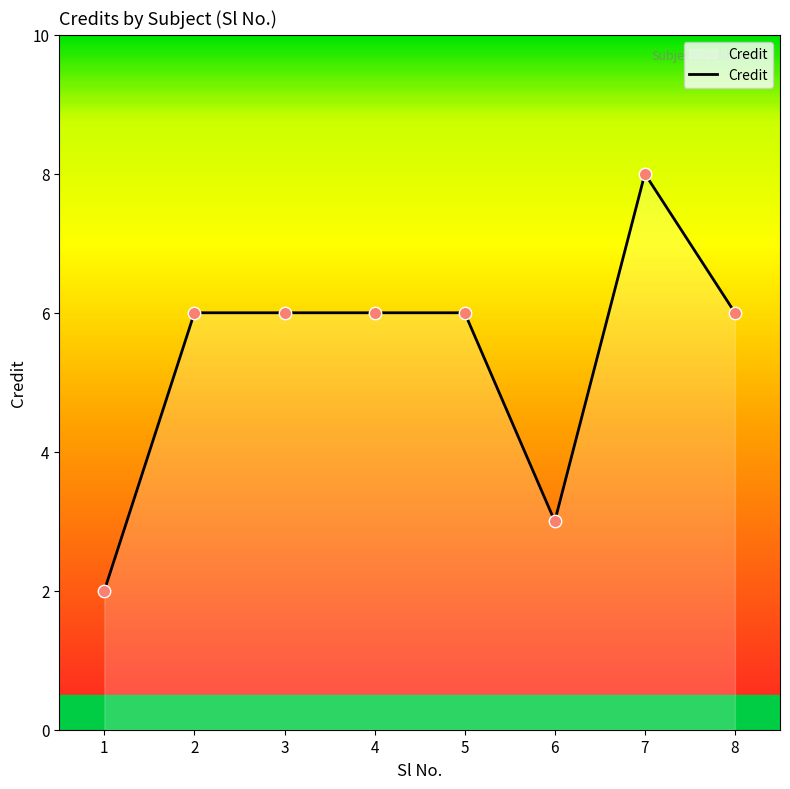

What is the ratio of the value at 6 to the value at 8?

0.5